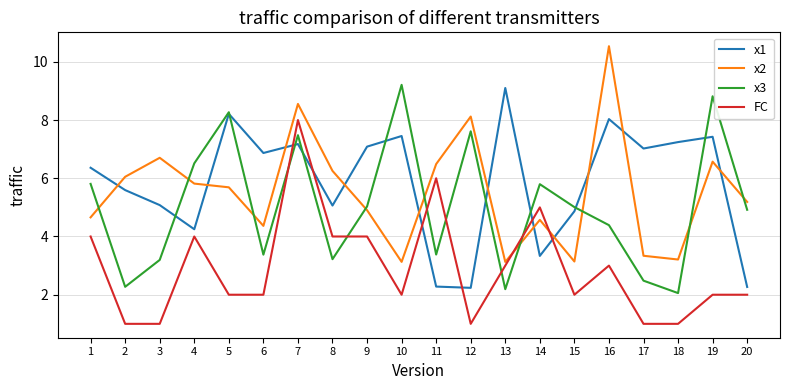

Between 3 and 19, which series saw the biggest shift?

x3